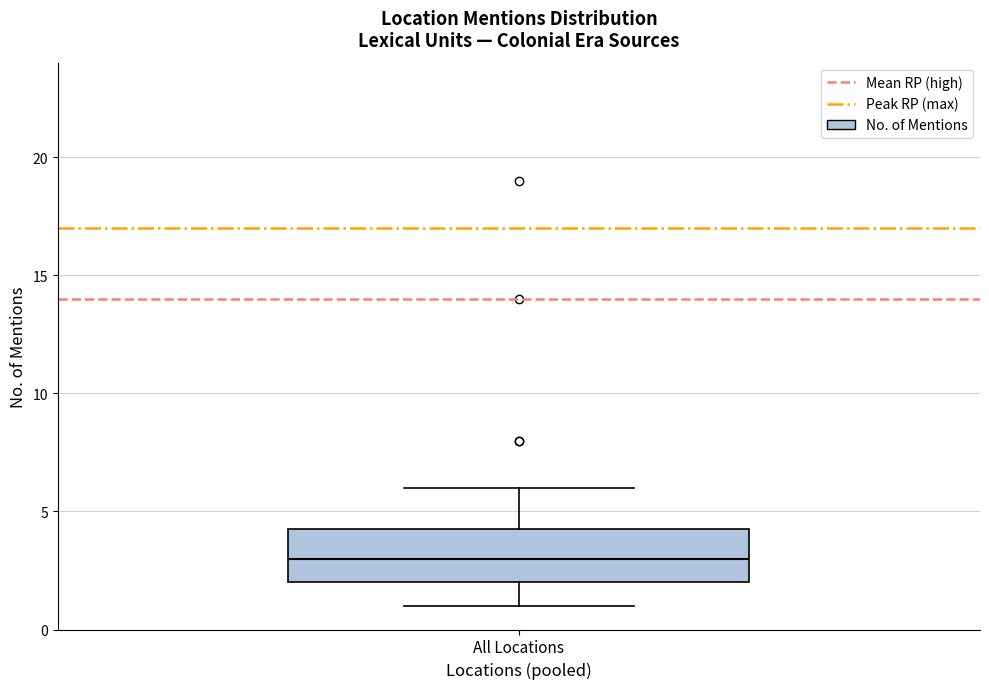

Read this box plot against the y-axis: the position of the median line, the range covered by the box, and the ends of both whiskers. The values are not printed on the chart, so give them approximately, as read against the axis.

median 3.0, box 2.0 to 4.5, whiskers 1.0 to 6.0